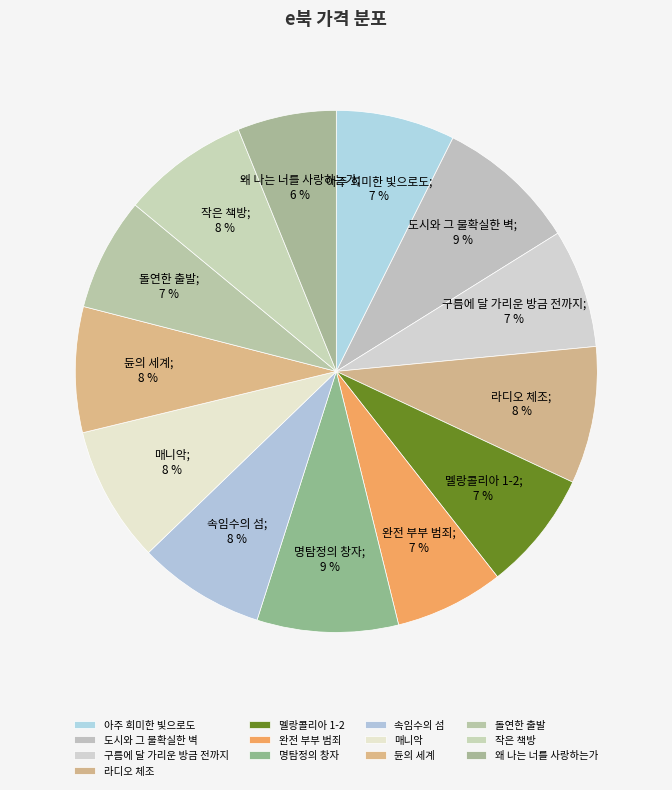

What percentage is the 매니악 slice, to the nearest percent?

8%